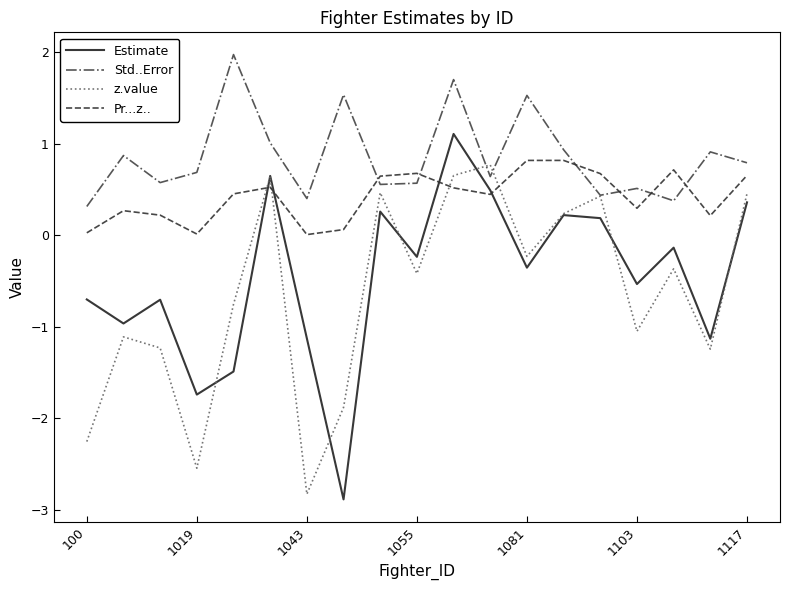

How many lines are shown in the chart?

4